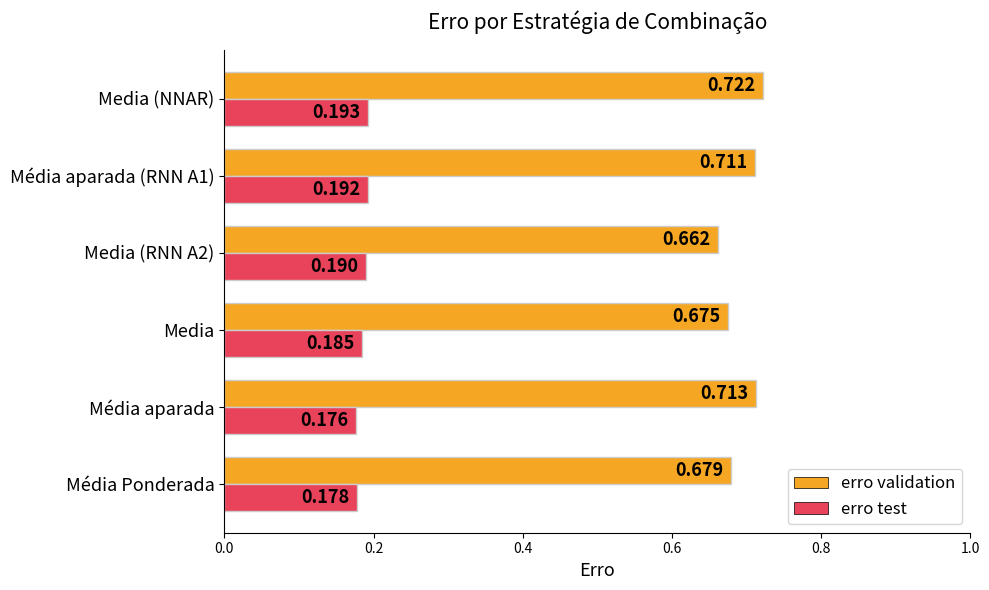

Is the value of erro test at Média aparada greater than the value of erro validation at Média Ponderada?

No